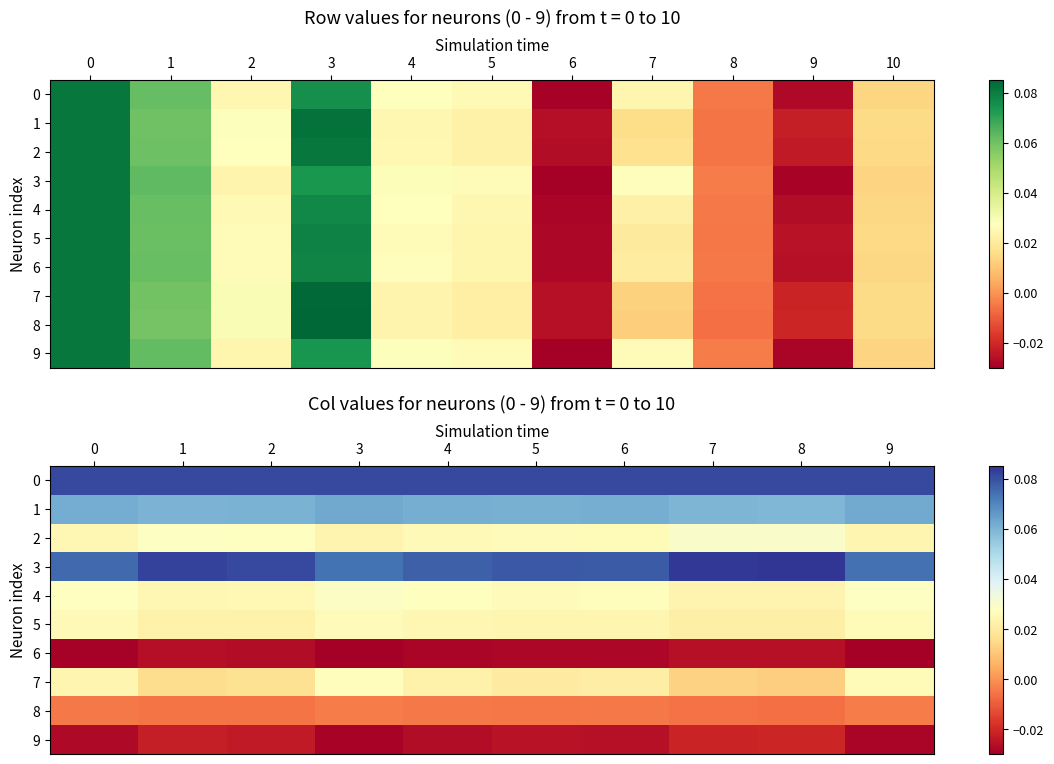

True or false: 3 has a value of 0.0 at 5.

False